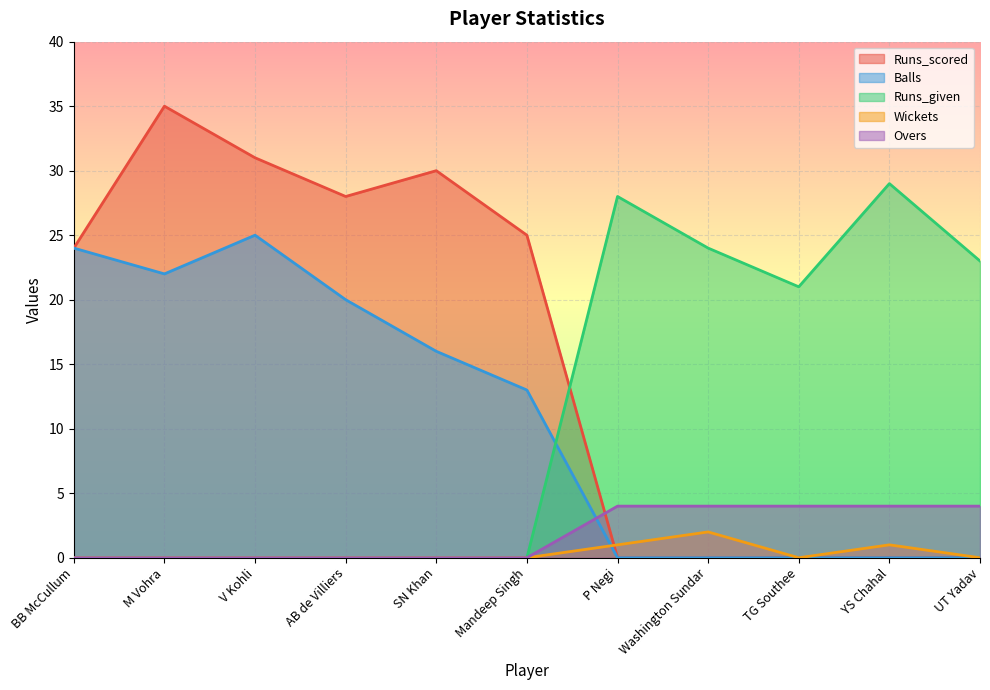

Is it true that Runs_given equals 12 at M Vohra?

False